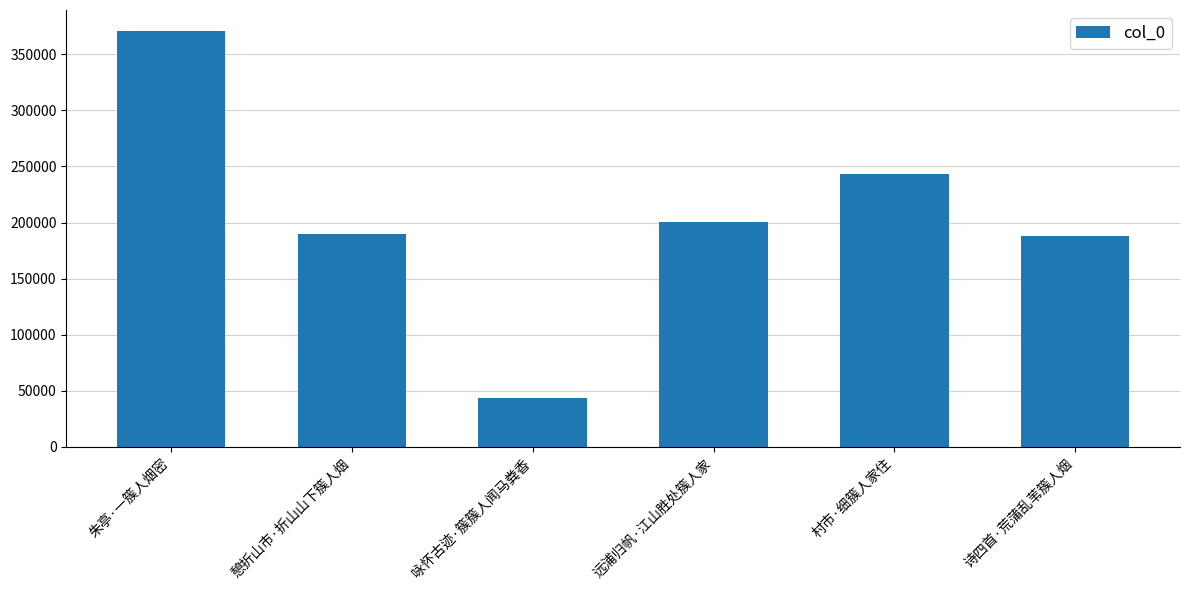

How many series are shown in this chart?

1